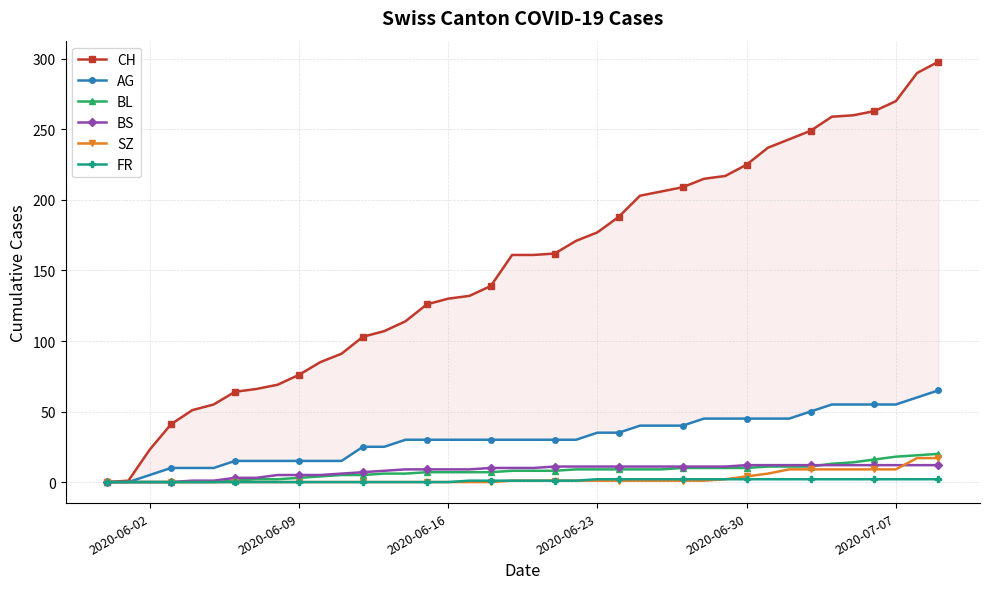

What is the average value of the BL series?

8